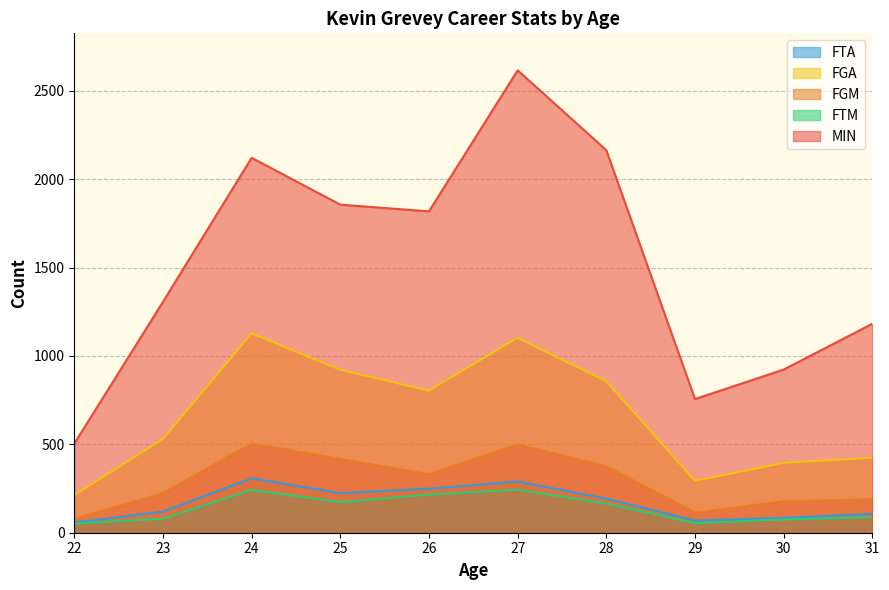

Where is MIN nearest to the value 1560?

23